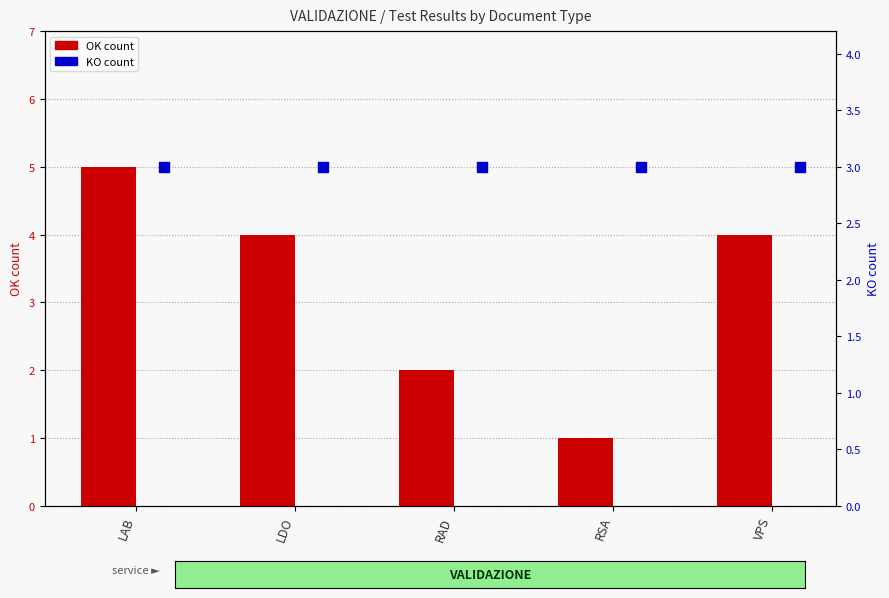

Which series has the widest spread of Y values?

OK count